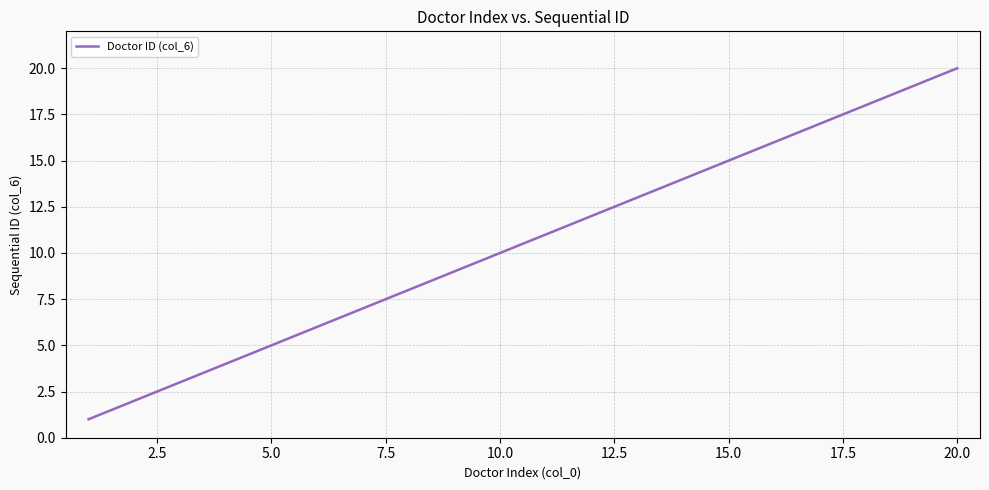

What is the greatest value displayed?

20